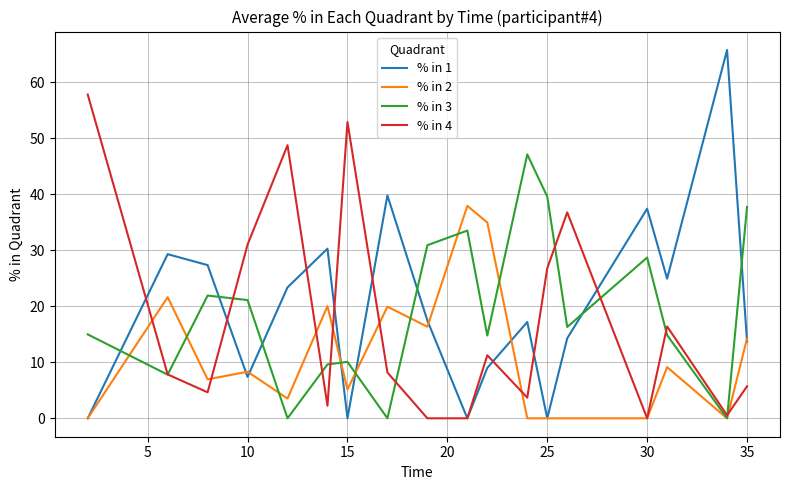

Which series has the widest spread of values?

% in 1